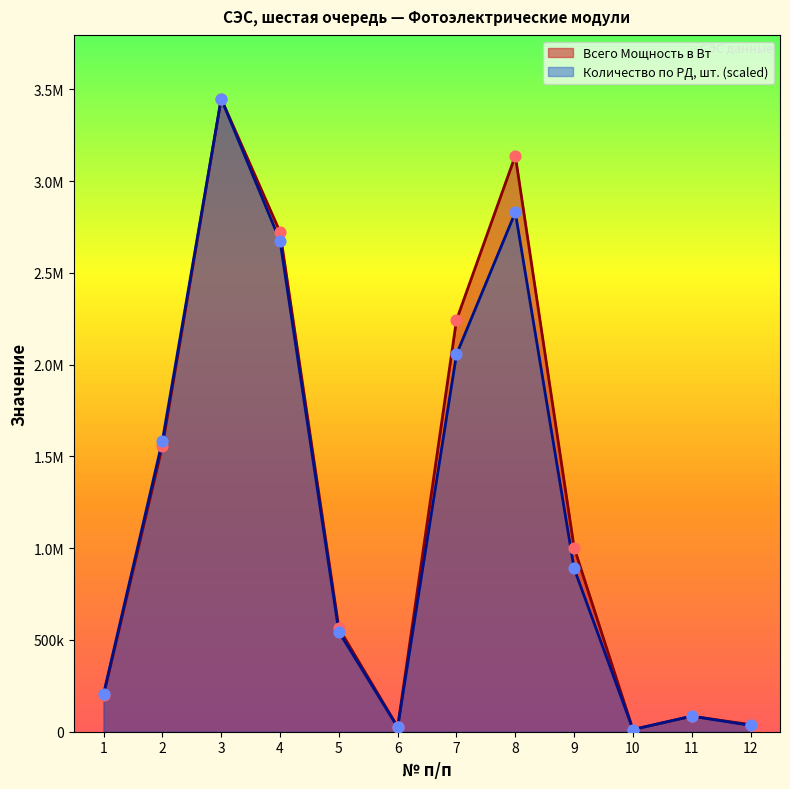

At which category is the sum across all series the highest?

3